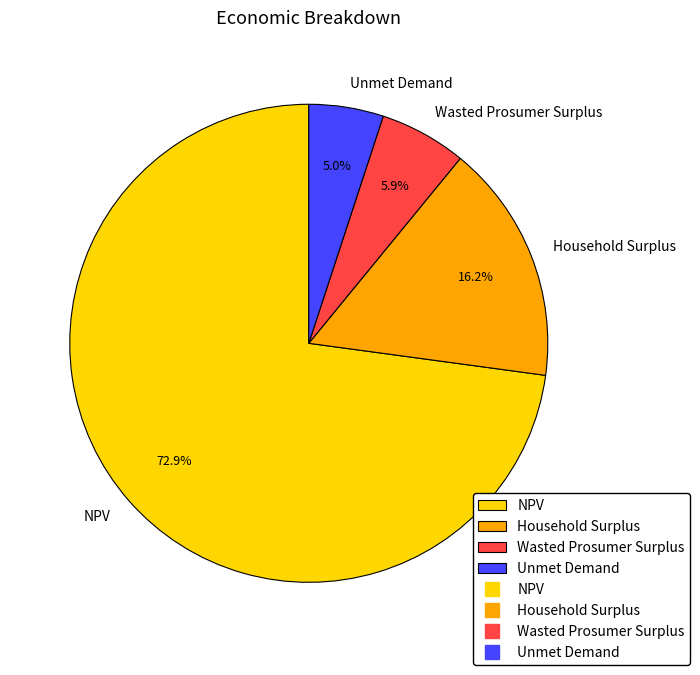

Which slice represents more than half of the pie?

NPV